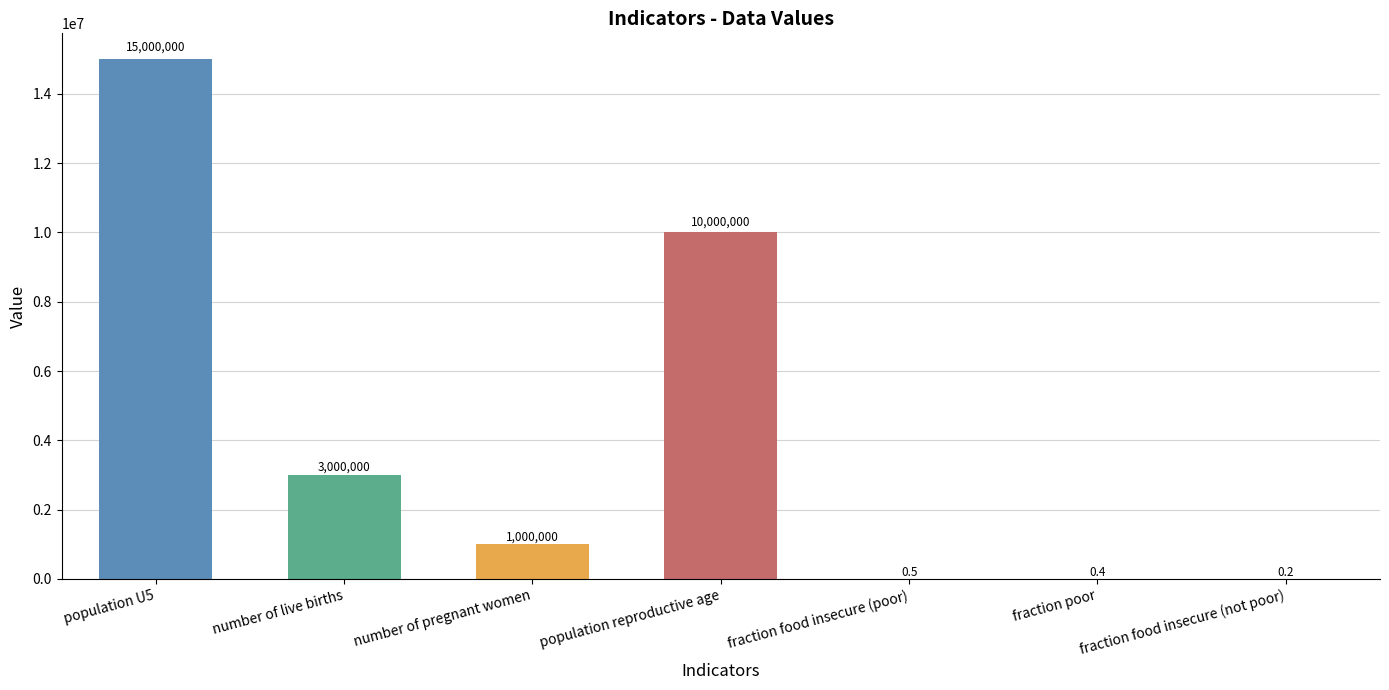

Reading right to left, extract all data points from this chart.

0.2	0.4	0.5	10000000.0	1000000.0	3000000.0	15000000.0